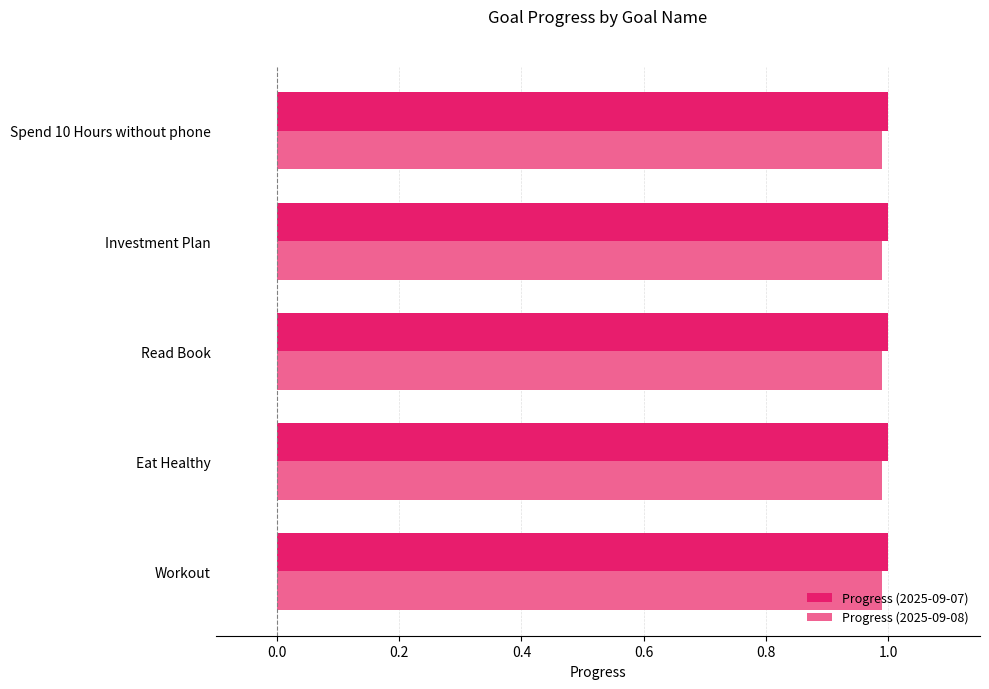

The Progress (2025-09-08) series shows 0.3 at Eat Healthy. True or false?

False